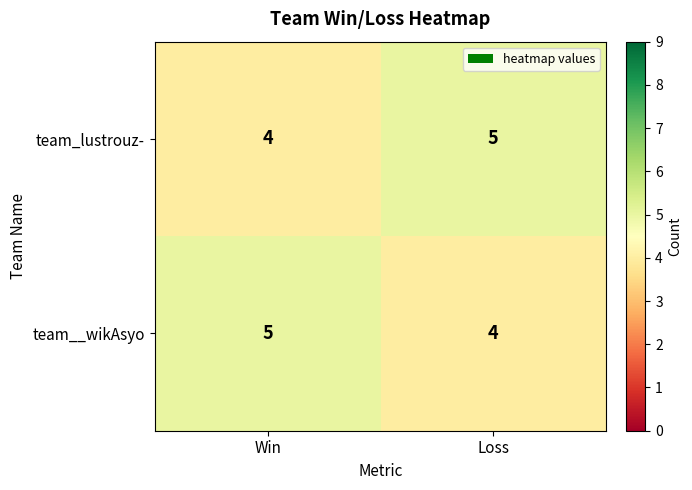

Reading left to right, what are all the values shown in this chart?

team_lustrouz-: 4	5
team__wikAsyo: 5	4